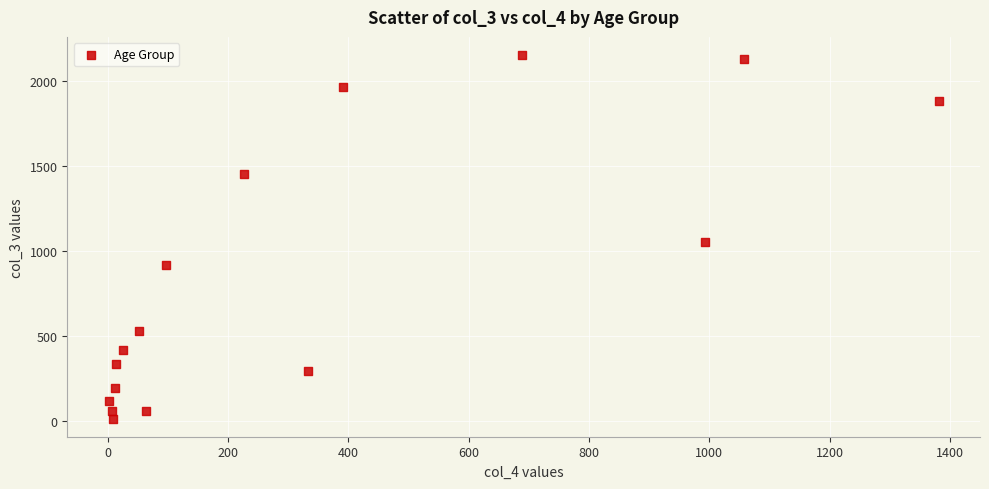

What Y value in the scatter plot is closest to 1083?

1053